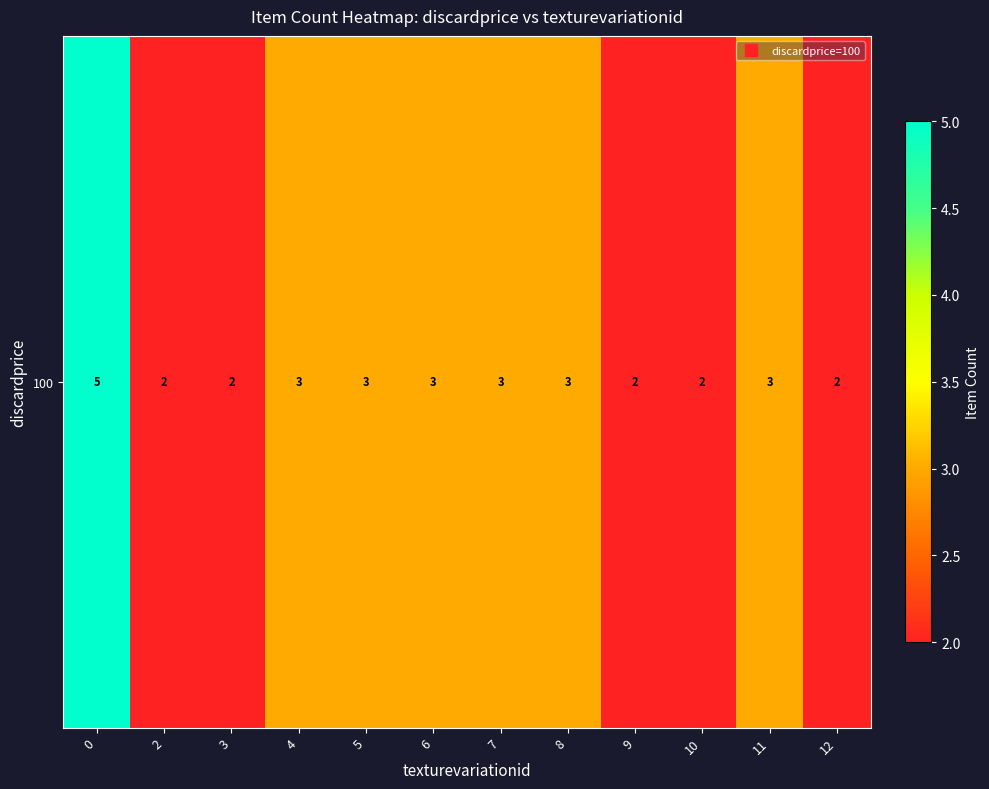

Reading left to right, what are all the values shown in this chart?

5	2	2	3	3	3	3	3	2	2	3	2